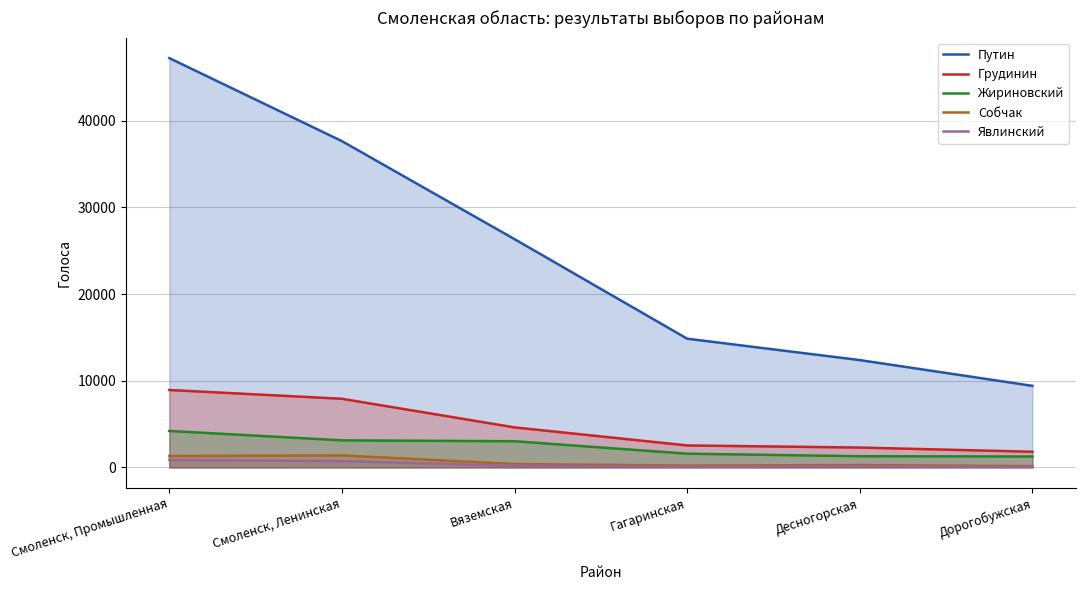

What is the average value of the Путин series?

24634